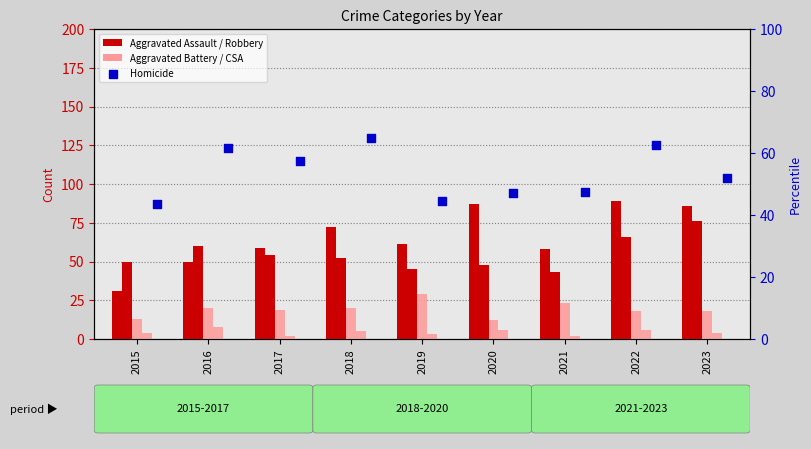

At how many categories does at least one series exceed 18?

9